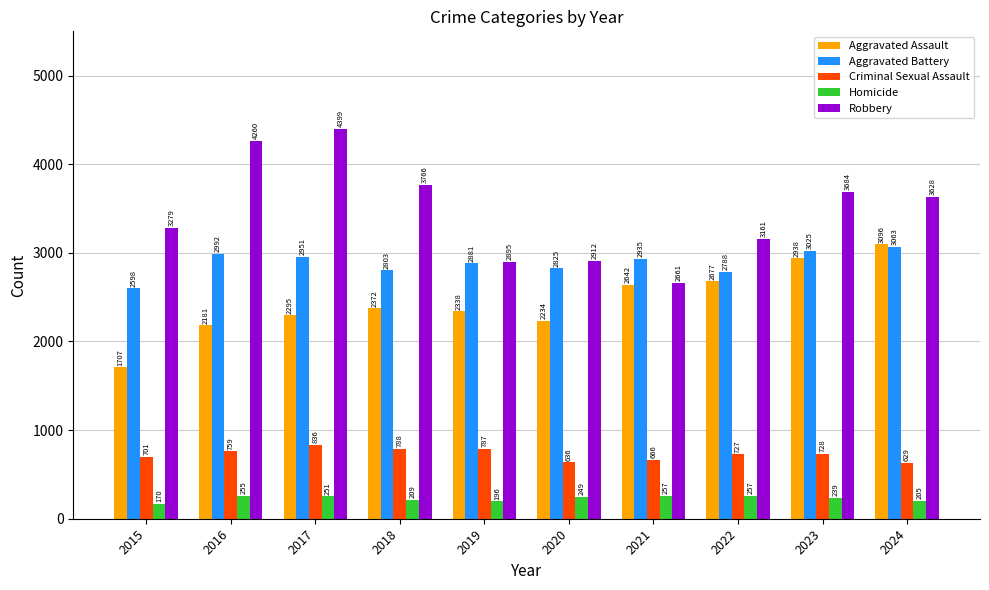

True or false: Robbery has a value of 1664 at 2022.

False